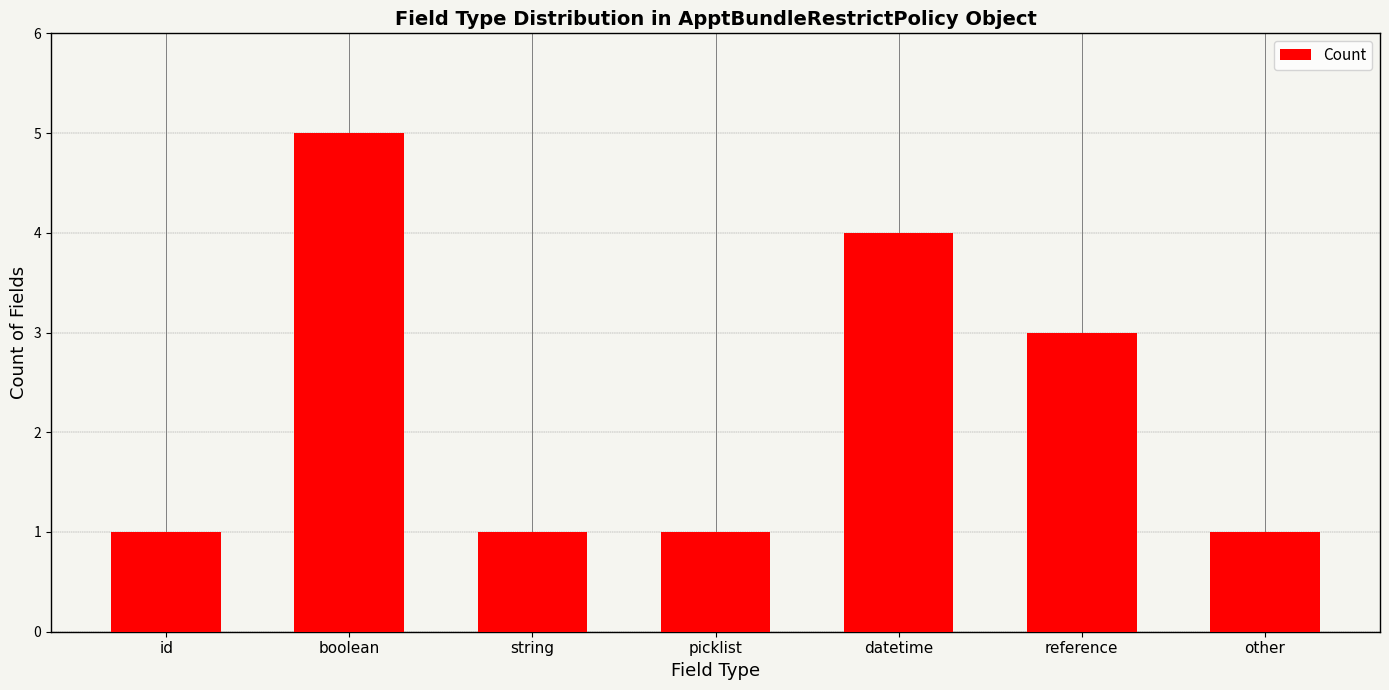

What position from the right is id?

7